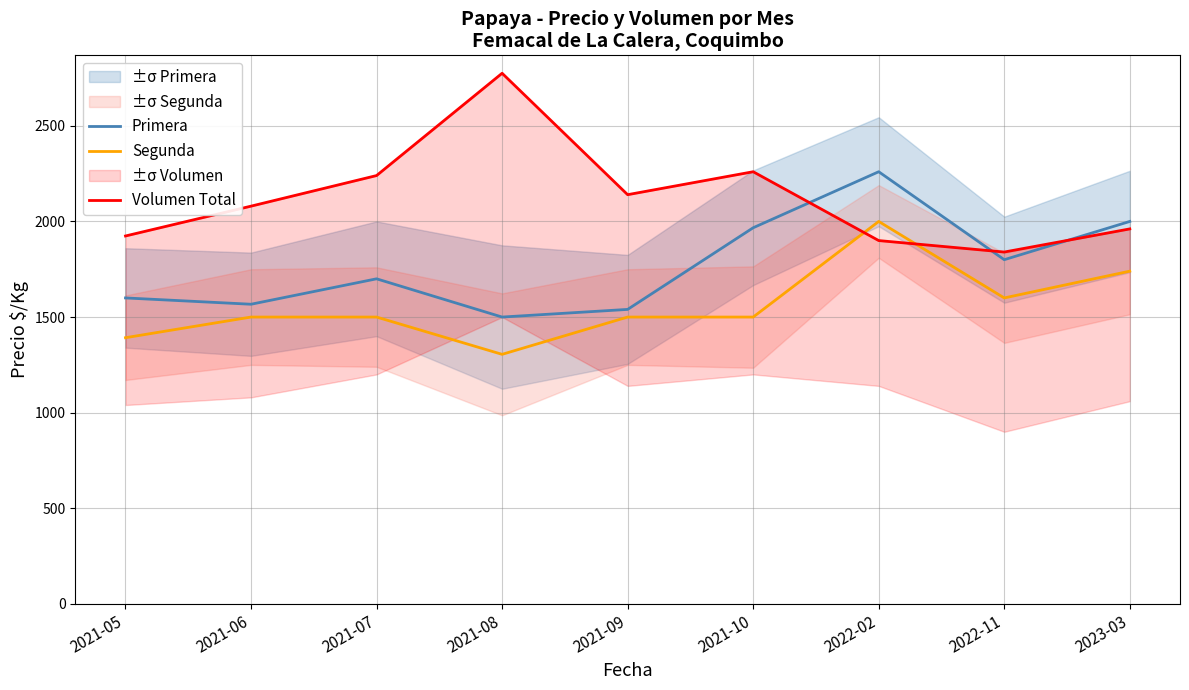

True or false: Segunda has a value of 1500.0 at 2021-10.

True